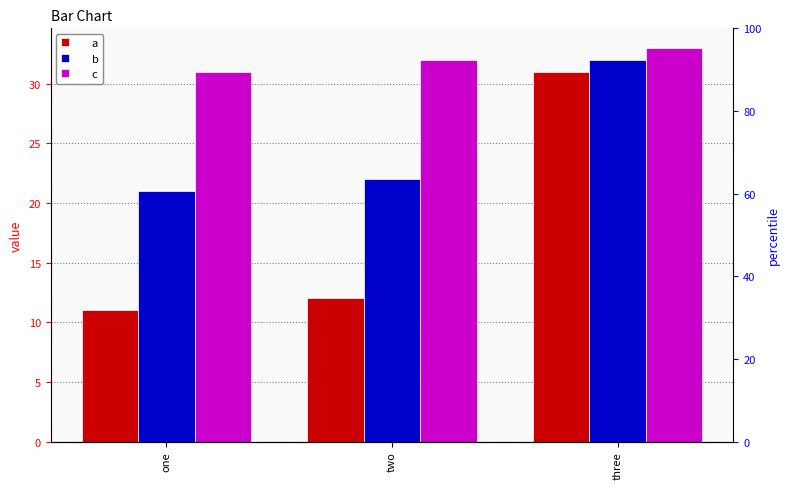

At how many categories does at least one series exceed 19?

3